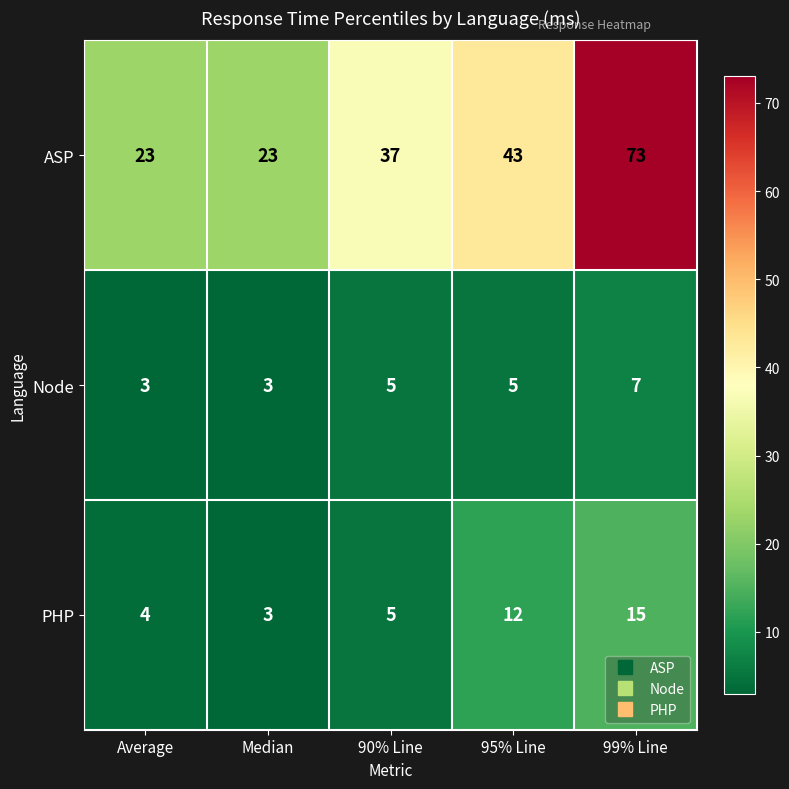

How many data points does each series have?

5